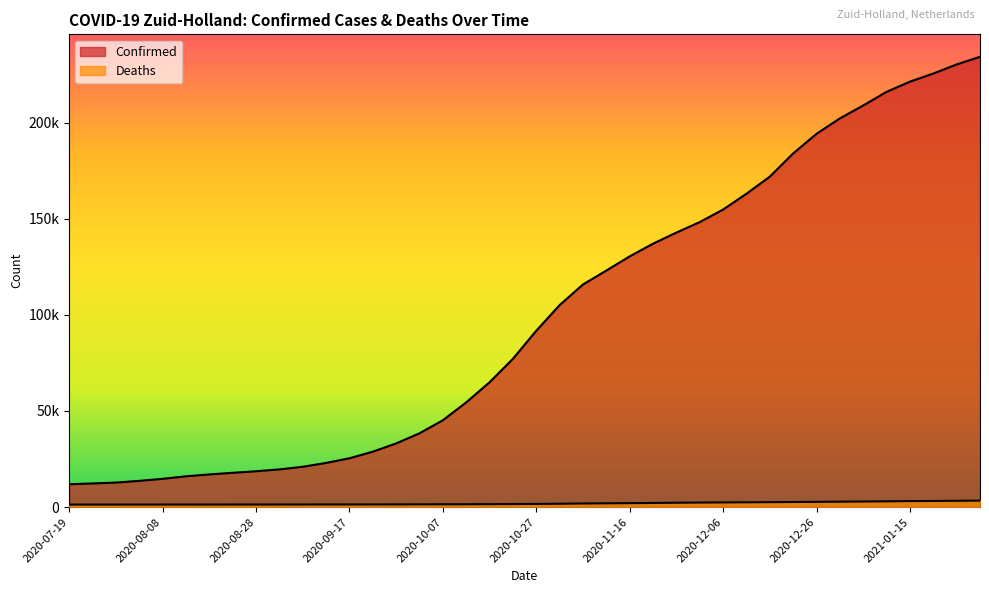

What is the label of the 4th point from the left?

2020-08-03